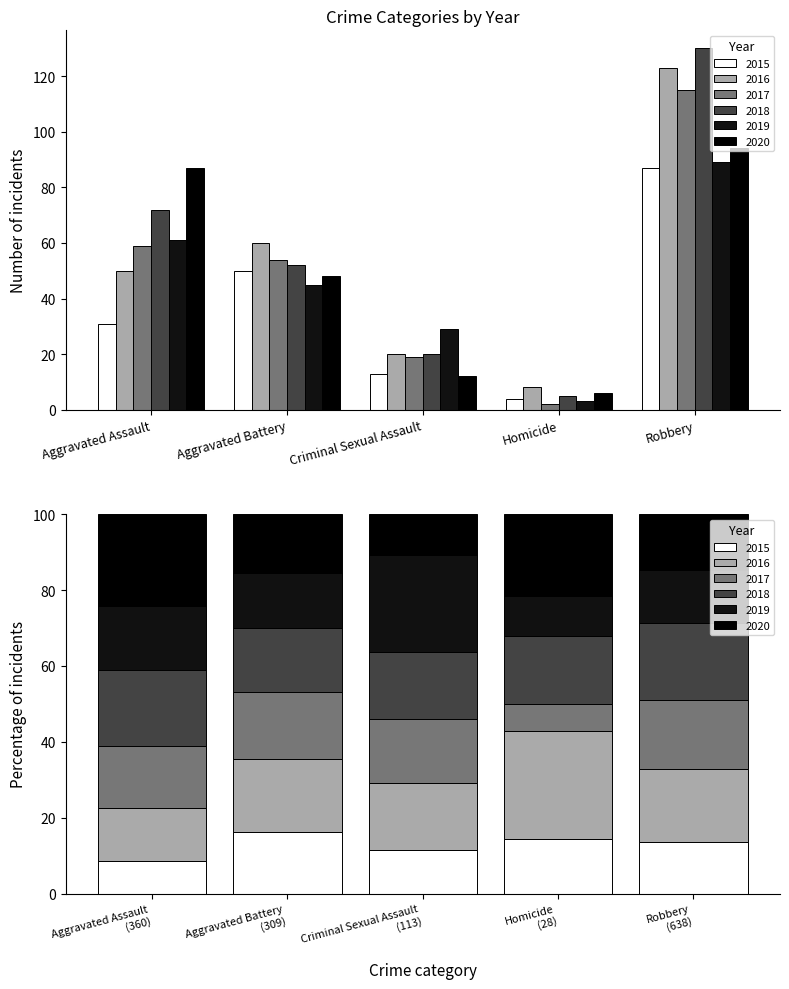

What value does the 2016 series have at Homicide, to the nearest 10?

10